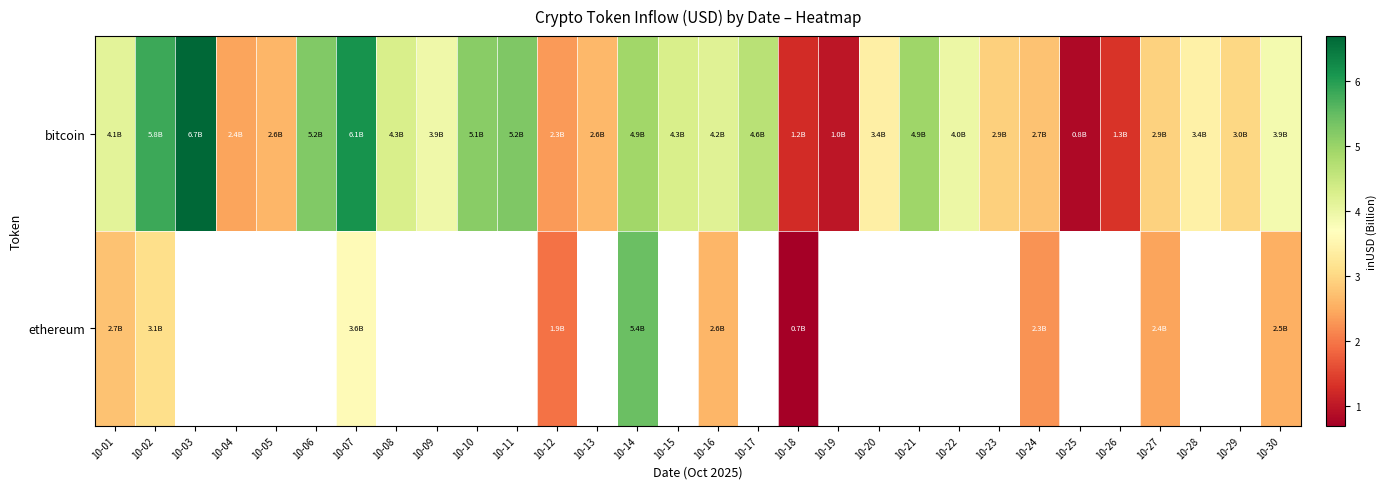

How many values in ethereum are above zero?

10